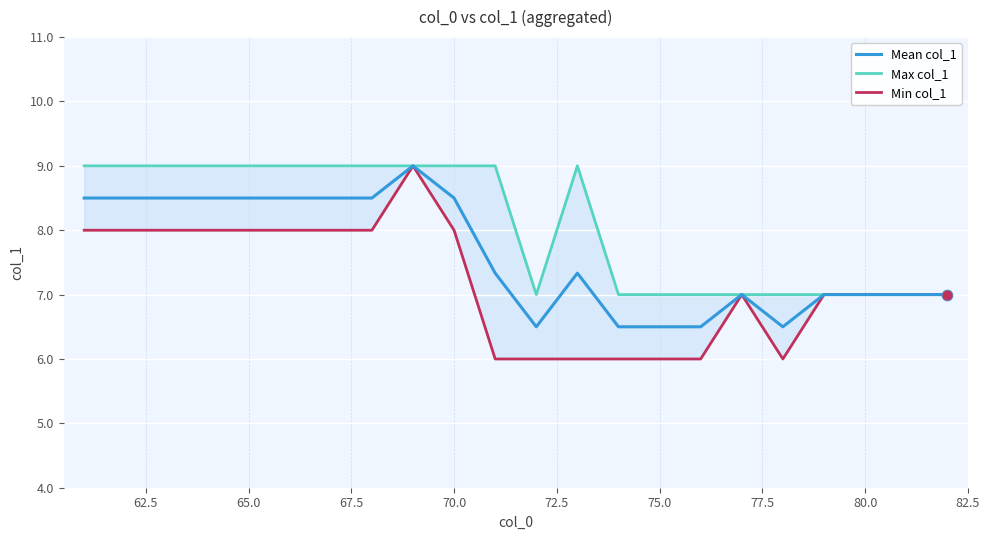

Which series contains the lowest Y value?

Min col_1